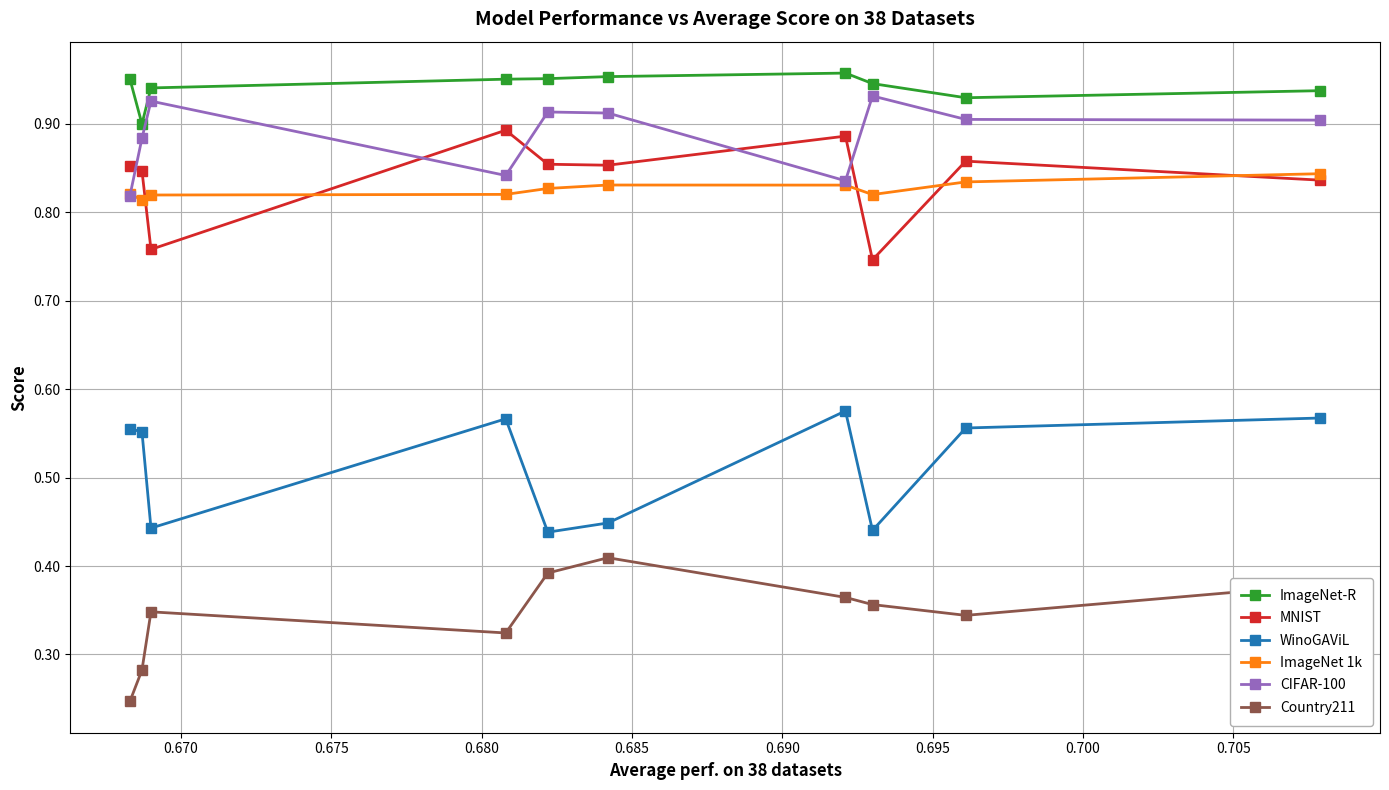

Is this an area chart (filled region under the line)?

No